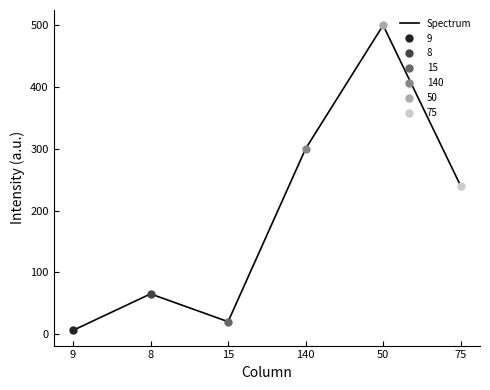

At which category does the chart reach its minimum across all series?

9